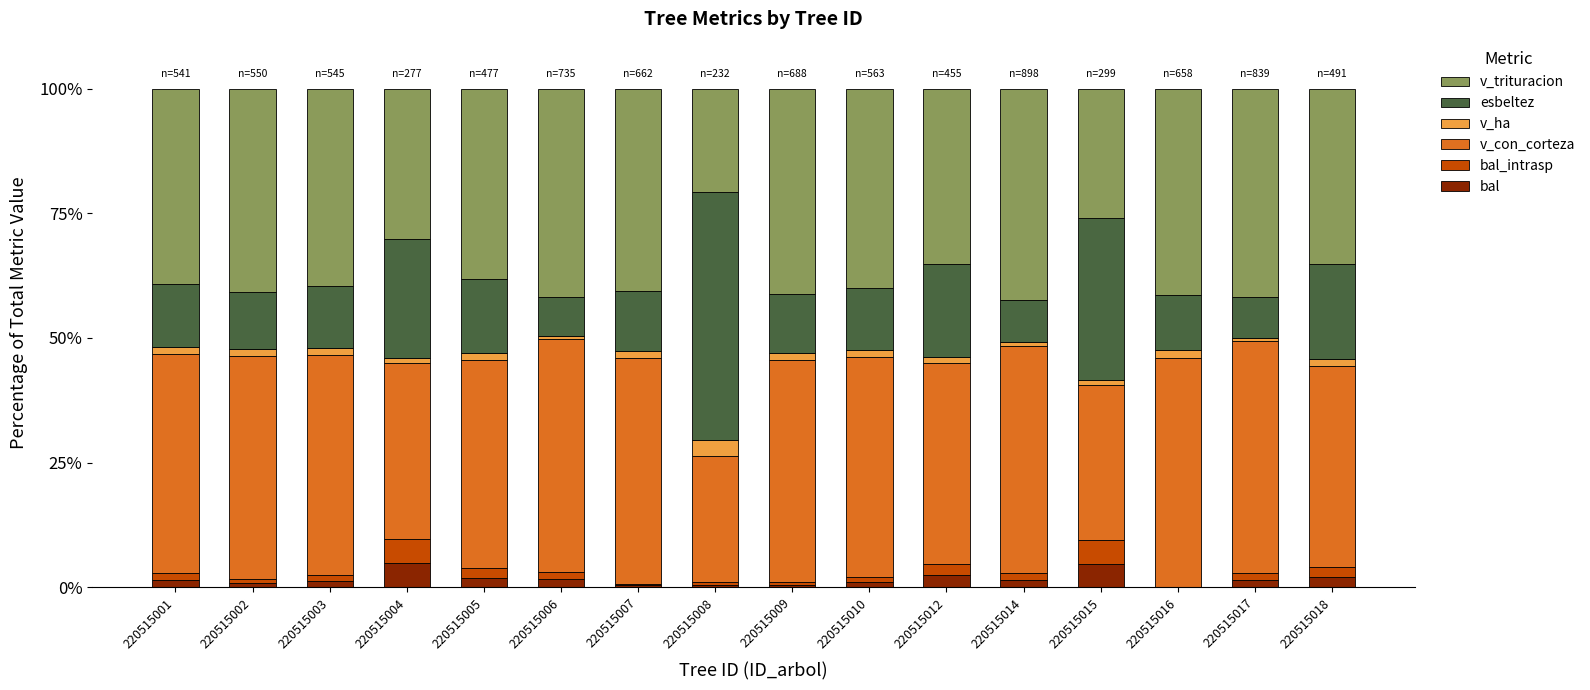

At which label does bal first exceed 1?

220515001